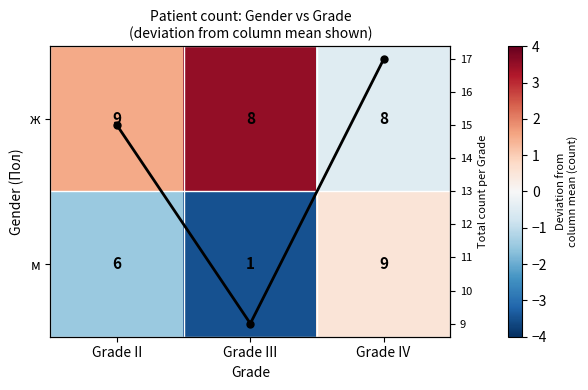

What is the spread (max minus min) of values at Grade II?

16.5